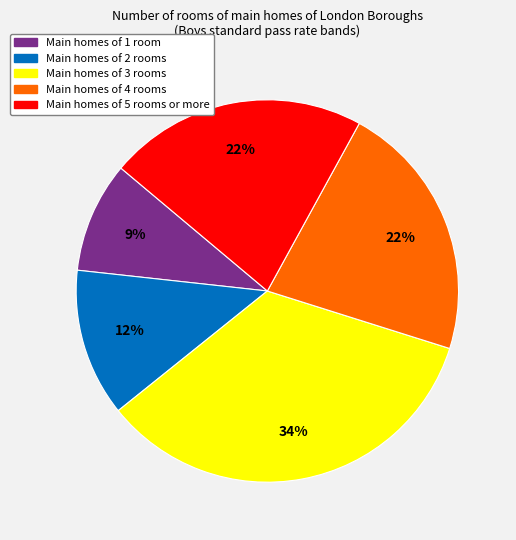

Does any single category account for the majority?

No